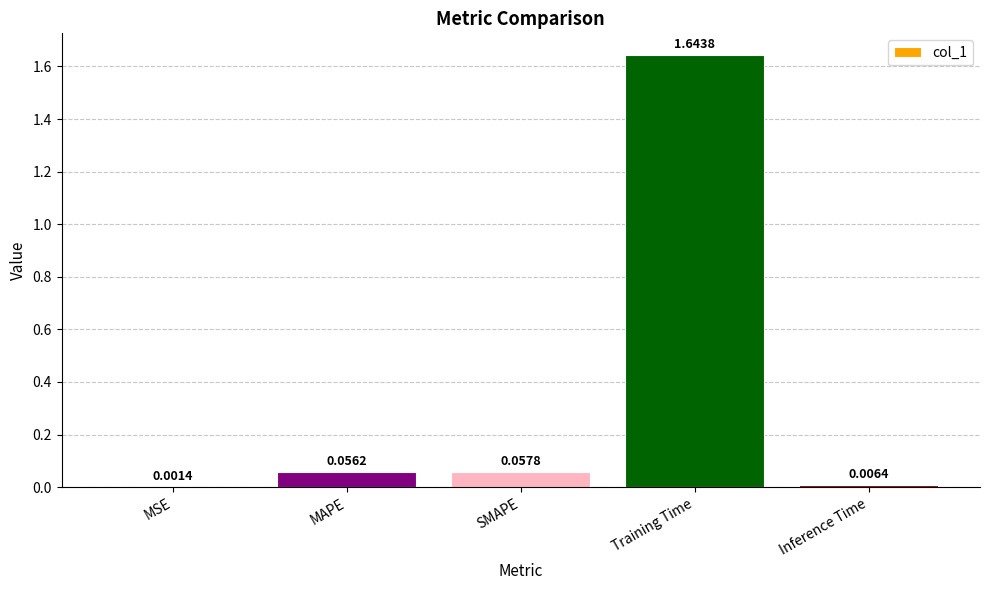

What is the change in value from MAPE to Training Time?

+1.6